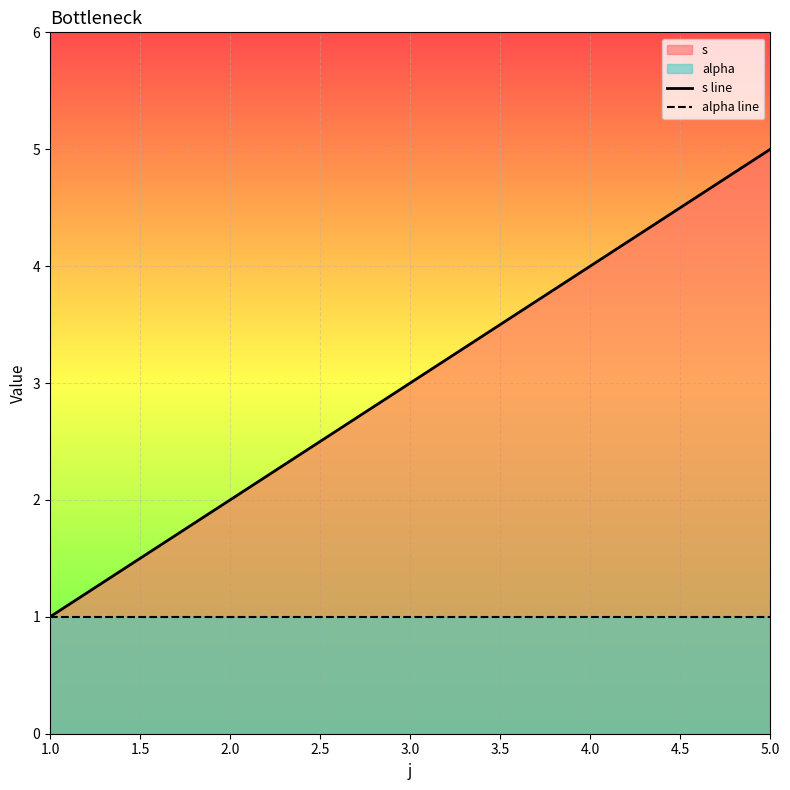

What is the total value across all series at 1.0?

2